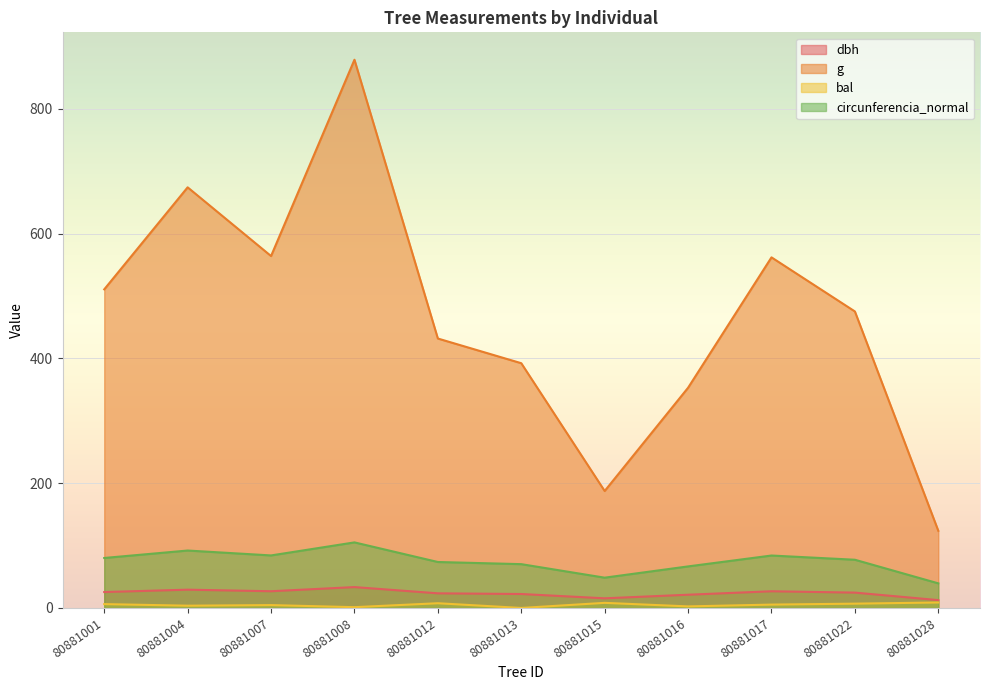

What is the difference between the second highest and second lowest values in the dbh series?

13.9